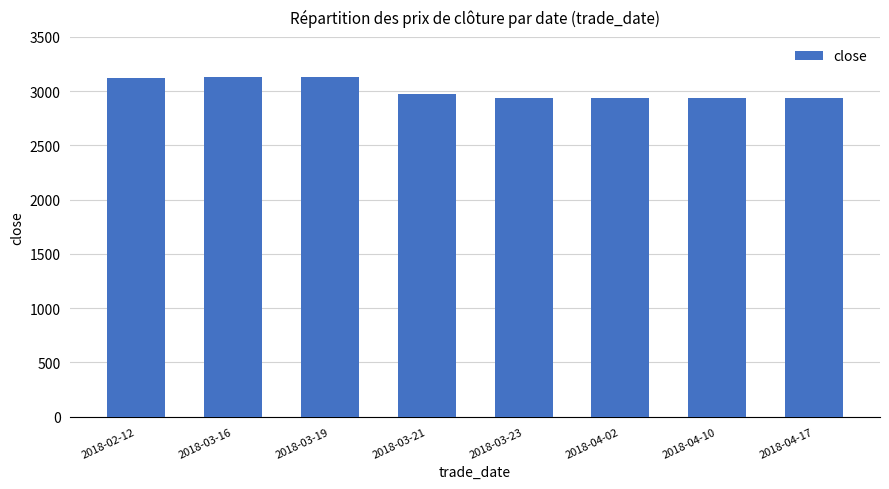

The chart shows a value of 3121 at 2018-02-12. True or false?

True